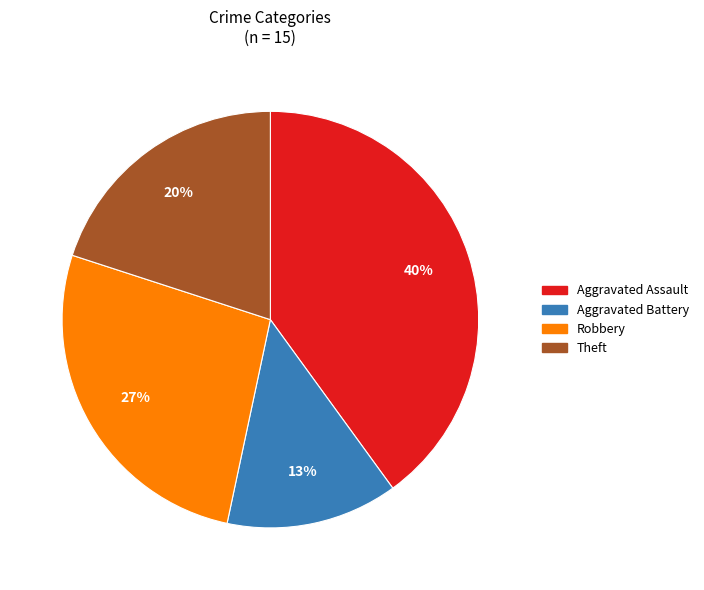

Is there any slice that represents more than half of the pie?

No